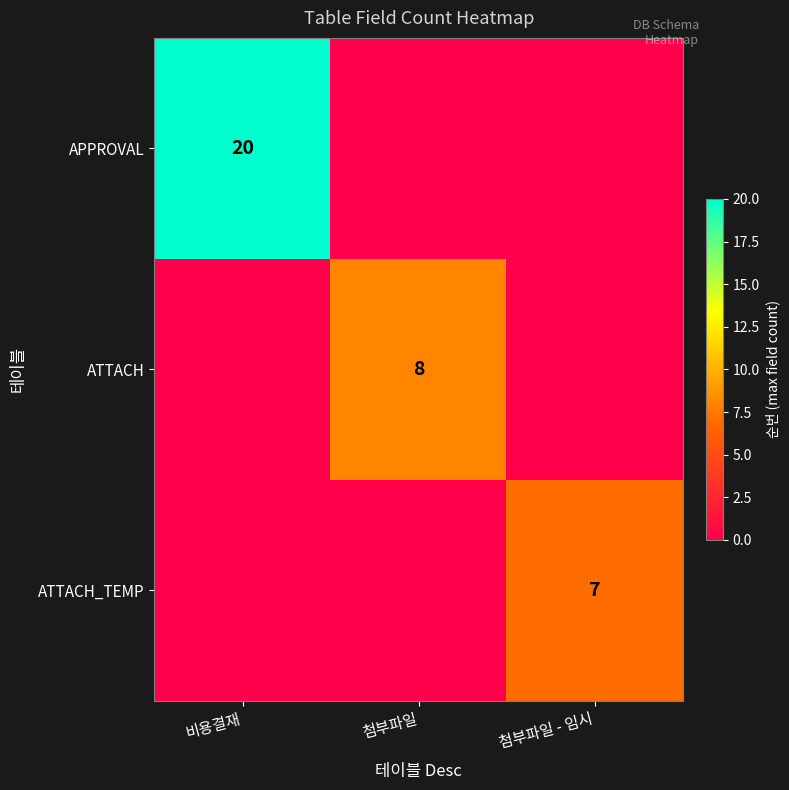

What is the spread (max minus min) of values at 첨부파일?

8